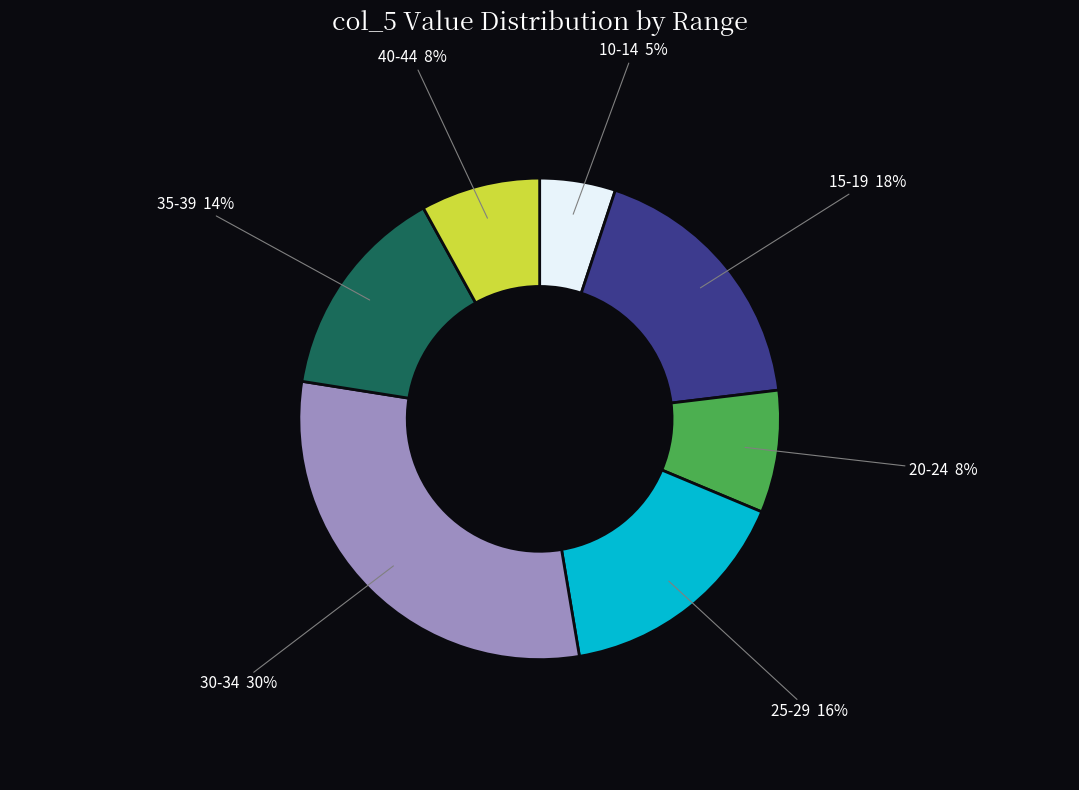

Is the sum of 20-24 and 35-39 greater than half?

No